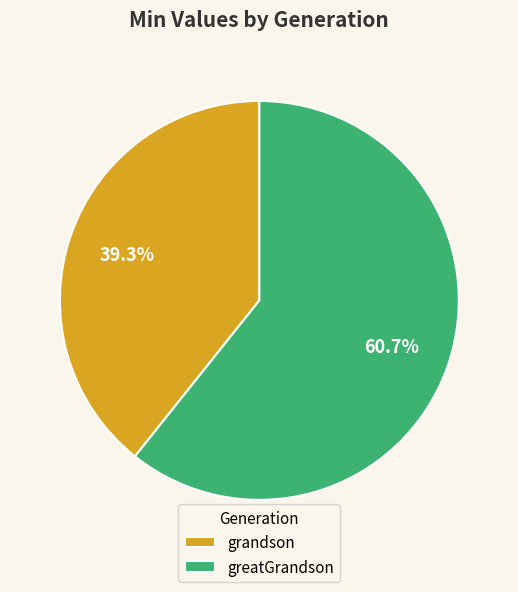

True or false: grandson accounts for 39% of the total.

True